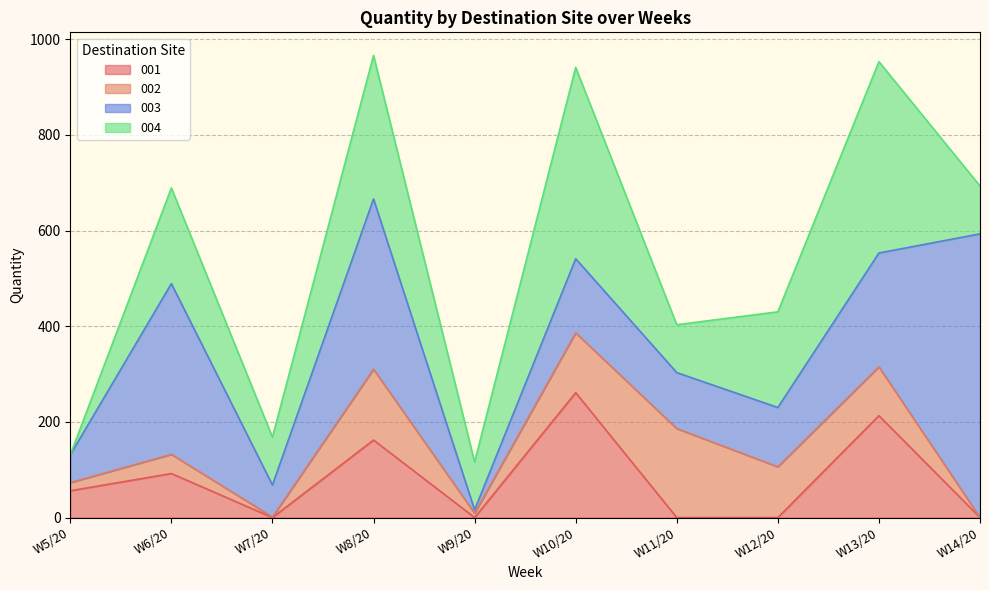

True or false: 003 and 002 cross at least once.

True